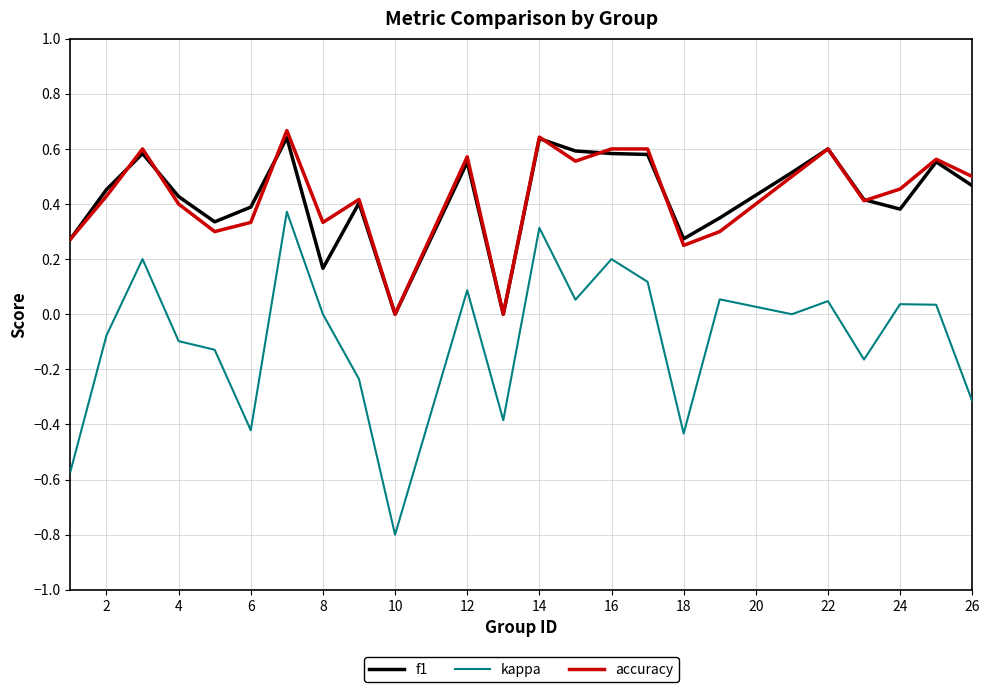

Which series has the widest spread of values?

kappa